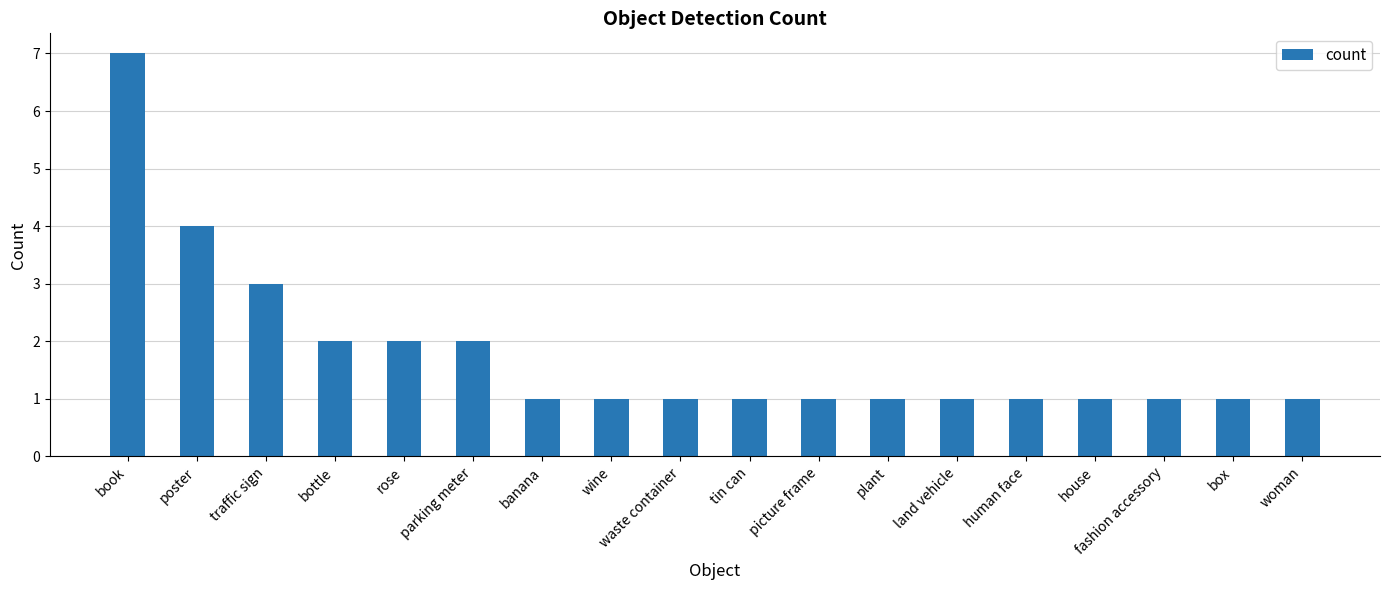

The chart shows a value of 1 at fashion accessory. True or false?

True